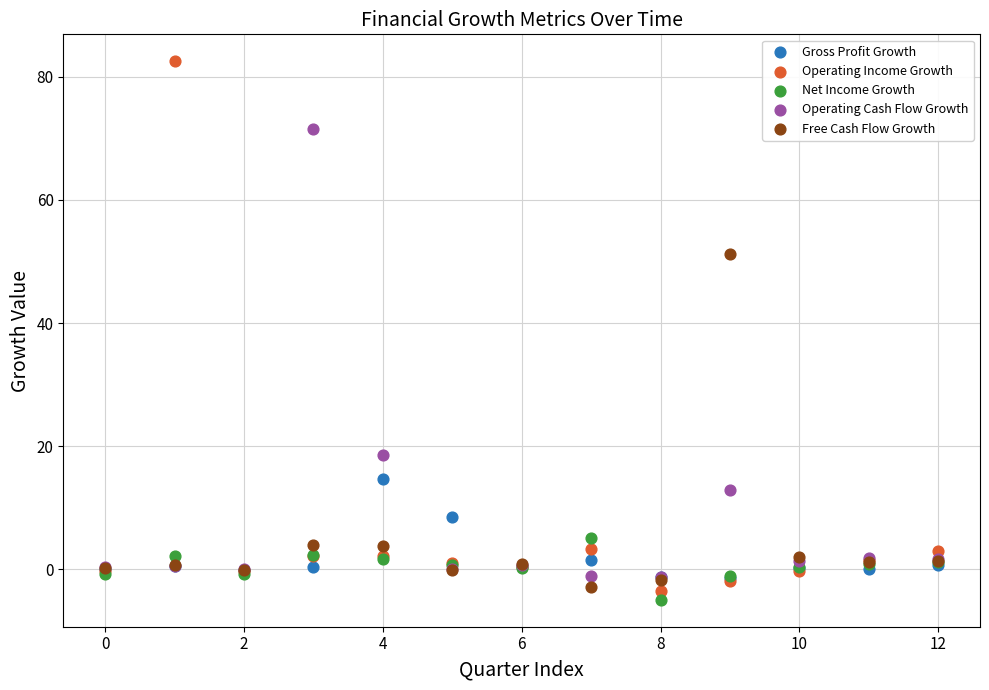

Which series has the widest spread of Y values?

Operating Income Growth